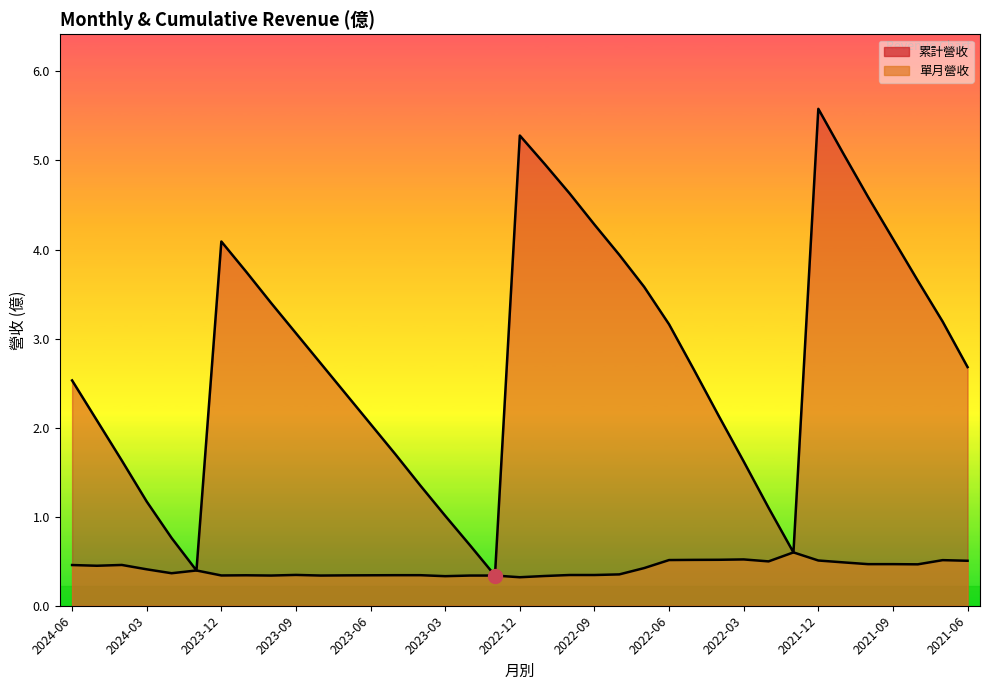

Reading left to right, transcribe all the data shown in this chart.

累計營收: 2024-06=2.5	2024-05=2.1	2024-04=1.6	2024-03=1.2	2024-02=0.8	2024-01=0.4	2023-12=4.1	2023-11=3.8	2023-10=3.4	2023-09=3.1	2023-08=2.7	2023-07=2.4	2023-06=2.0	2023-05=1.7	2023-04=1.4	2023-03=1.0	2023-02=0.7	2023-01=0.3	2022-12=5.3	2022-11=5.0	2022-10=4.6	2022-09=4.3	2022-08=3.9	2022-07=3.6	2022-06=3.2	2022-05=2.6	2022-04=2.1	2022-03=1.6	2022-02=1.1	2022-01=0.6	2021-12=5.6	2021-11=5.1	2021-10=4.6	2021-09=4.1	2021-08=3.6	2021-07=3.2	2021-06=2.7
單月營收: 2024-06=0.5	2024-05=0.4	2024-04=0.5	2024-03=0.4	2024-02=0.4	2024-01=0.4	2023-12=0.3	2023-11=0.3	2023-10=0.3	2023-09=0.3	2023-08=0.3	2023-07=0.3	2023-06=0.3	2023-05=0.3	2023-04=0.3	2023-03=0.3	2023-02=0.3	2023-01=0.3	2022-12=0.3	2022-11=0.3	2022-10=0.3	2022-09=0.3	2022-08=0.4	2022-07=0.4	2022-06=0.5	2022-05=0.5	2022-04=0.5	2022-03=0.5	2022-02=0.5	2022-01=0.6	2021-12=0.5	2021-11=0.5	2021-10=0.5	2021-09=0.5	2021-08=0.5	2021-07=0.5	2021-06=0.5